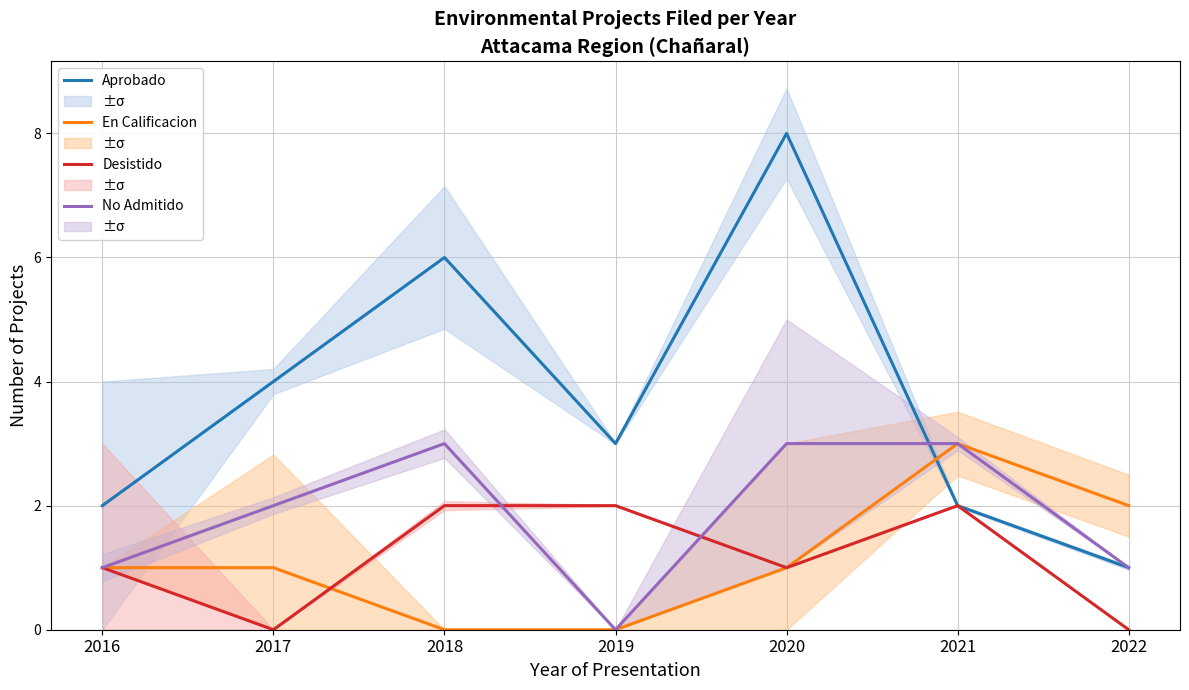

How many data points in No Admitido are less than 2?

3